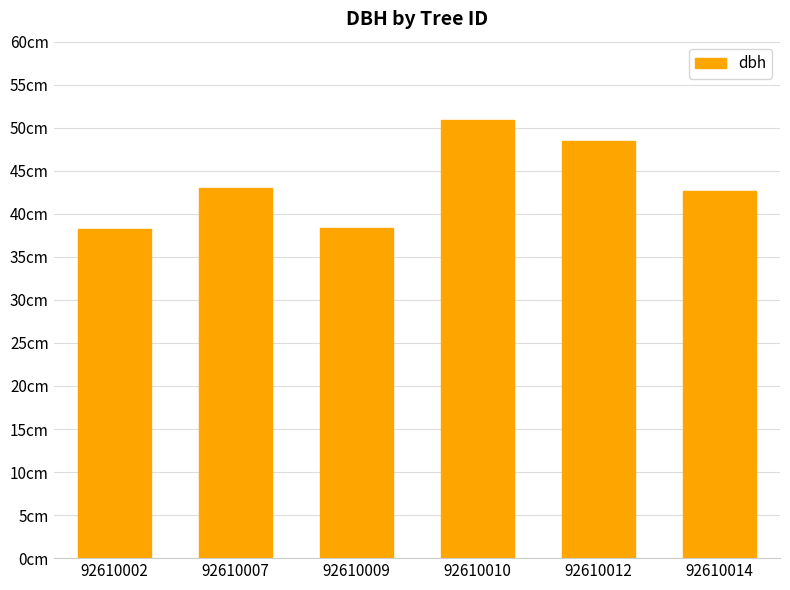

Does the chart contain any negative values?

No